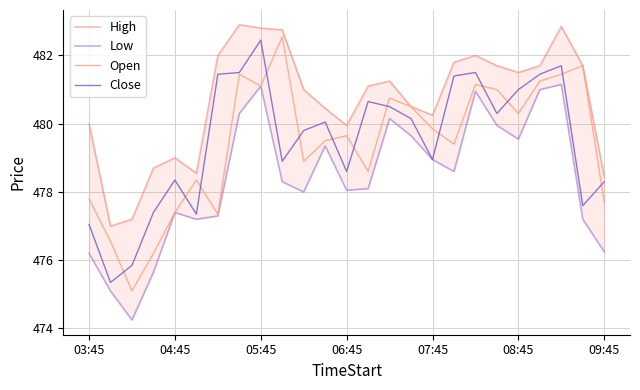

The Close series shows 97.4 at 19. True or false?

False